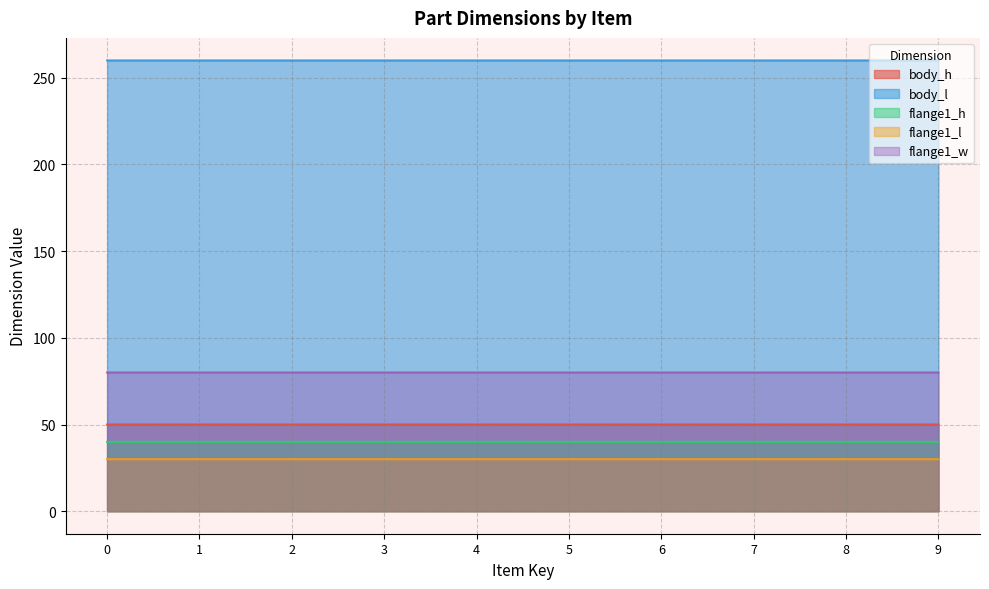

Where is the first local minimum for body_h?

3